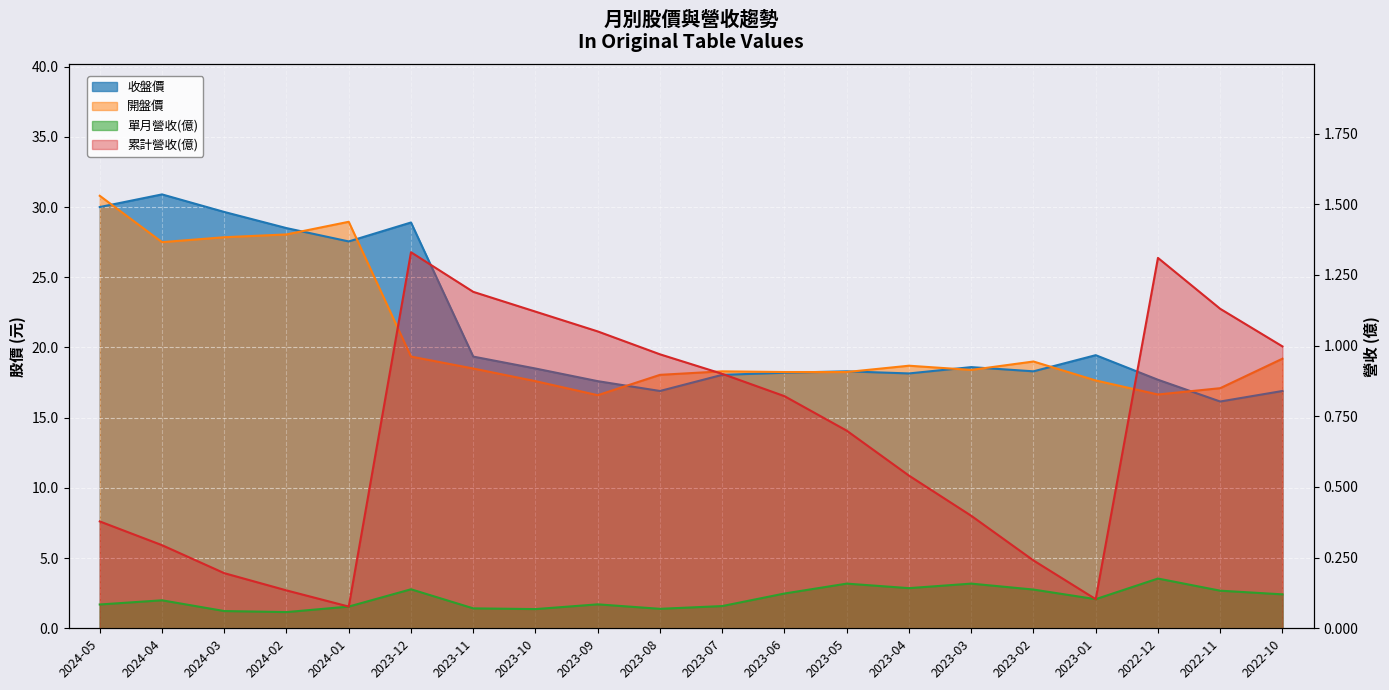

What is the sum of the 累計營收(億) values at 2023-06 and 2022-10?

1.8